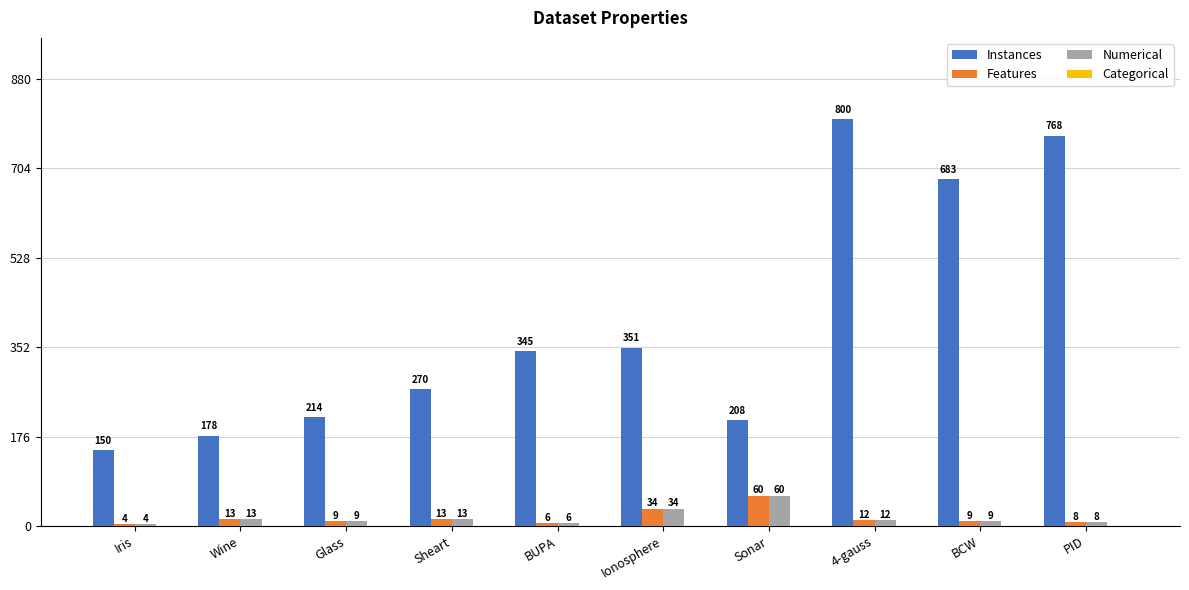

Which category has the highest value in the Features series?

Sonar